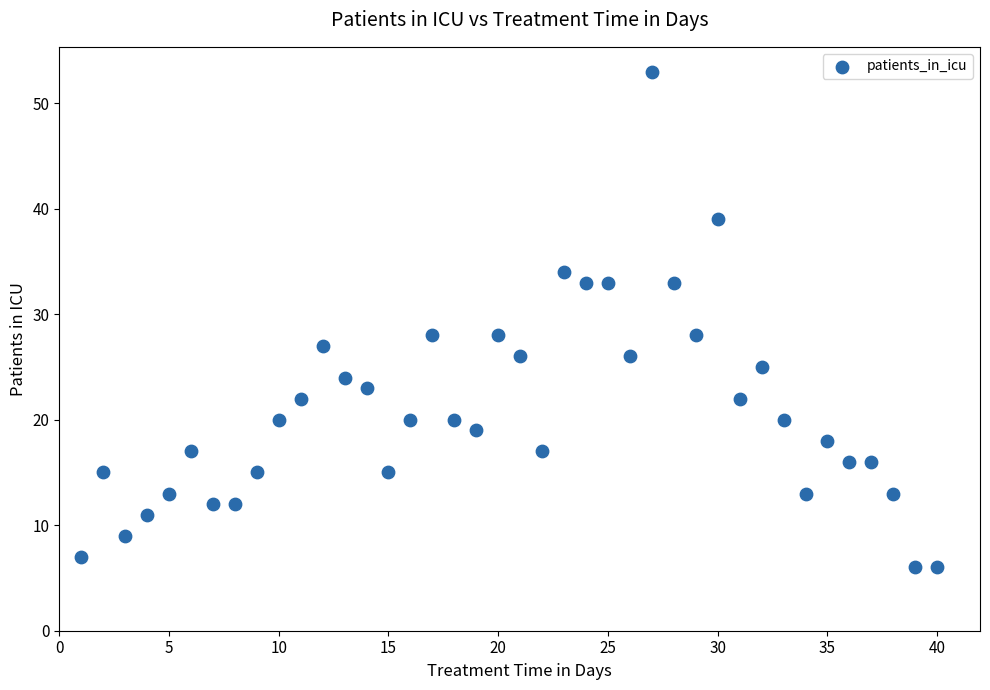

What is the range of Y values (max minus min)?

47